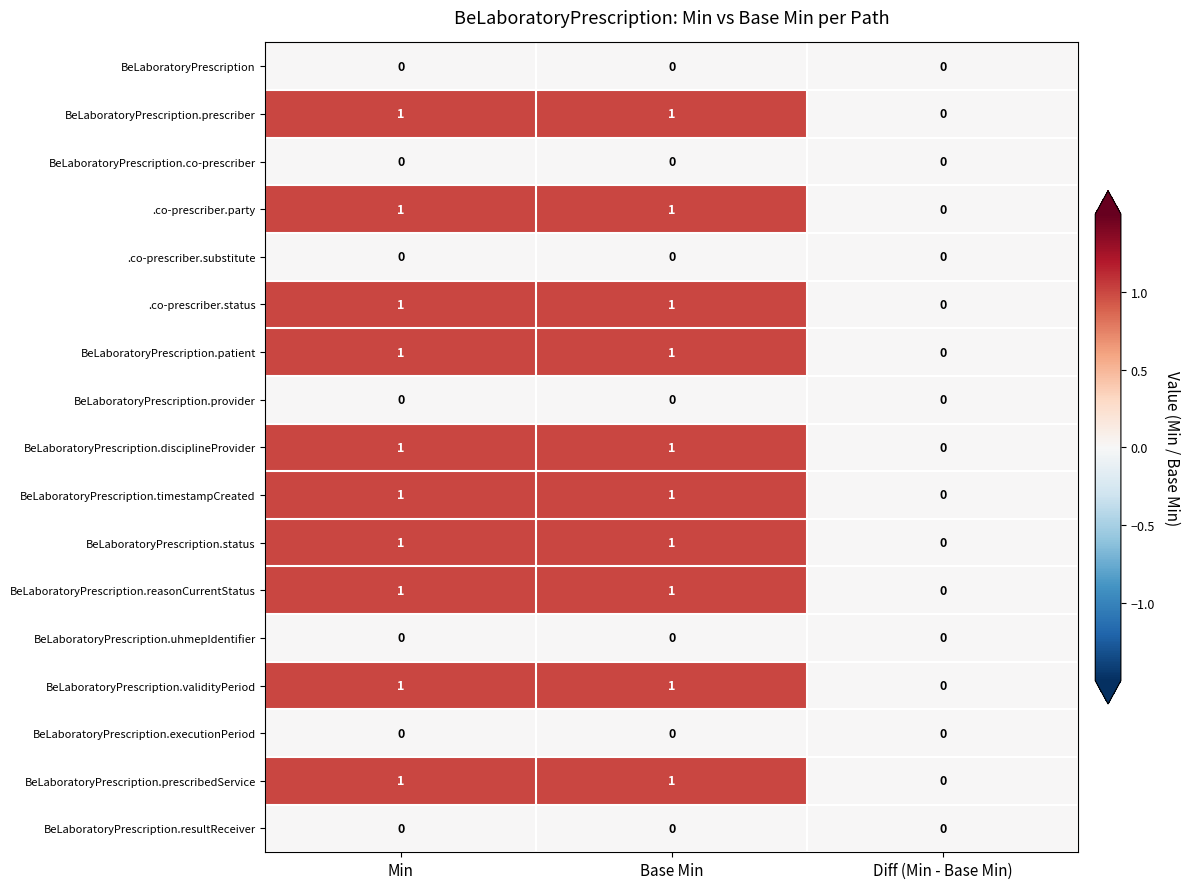

At which label is BeLaboratoryPrescription.prescribedService closest to 0?

Diff (Min - Base Min)